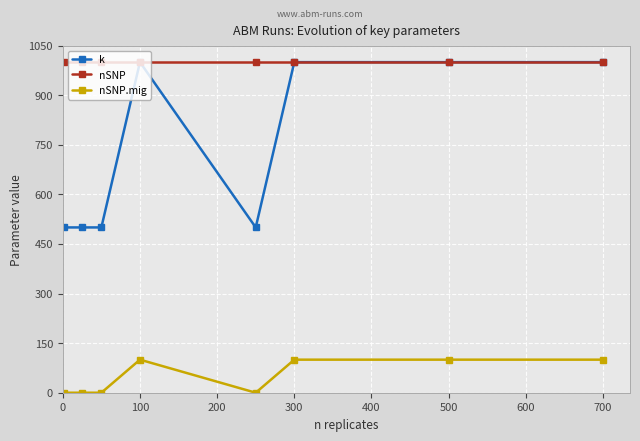

Reading left to right, list all the values displayed in this chart.

k: 500	500	500	1000	500	1000	1000	1000
nSNP: 1000	1000	1000	1000	1000	1000	1000	1000
nSNP.mig: 0	0	0	100	0	100	100	100